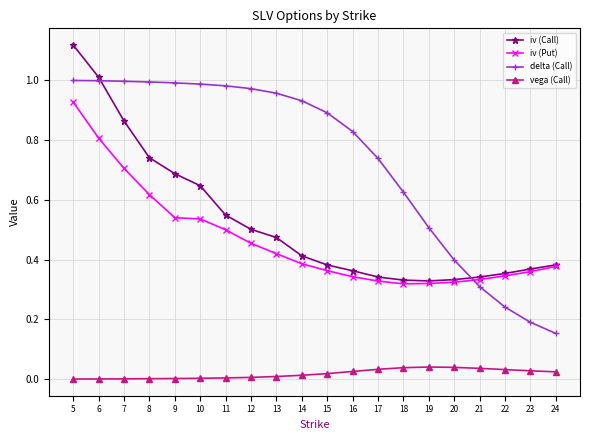

True or false: vega (Call) and delta (Call) intersect in this chart.

False